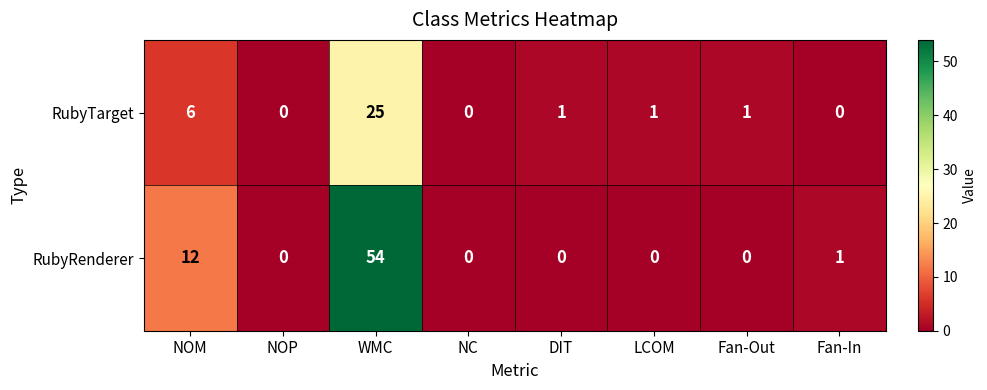

What is the difference between the maximum and minimum values in the RubyRenderer series?

54